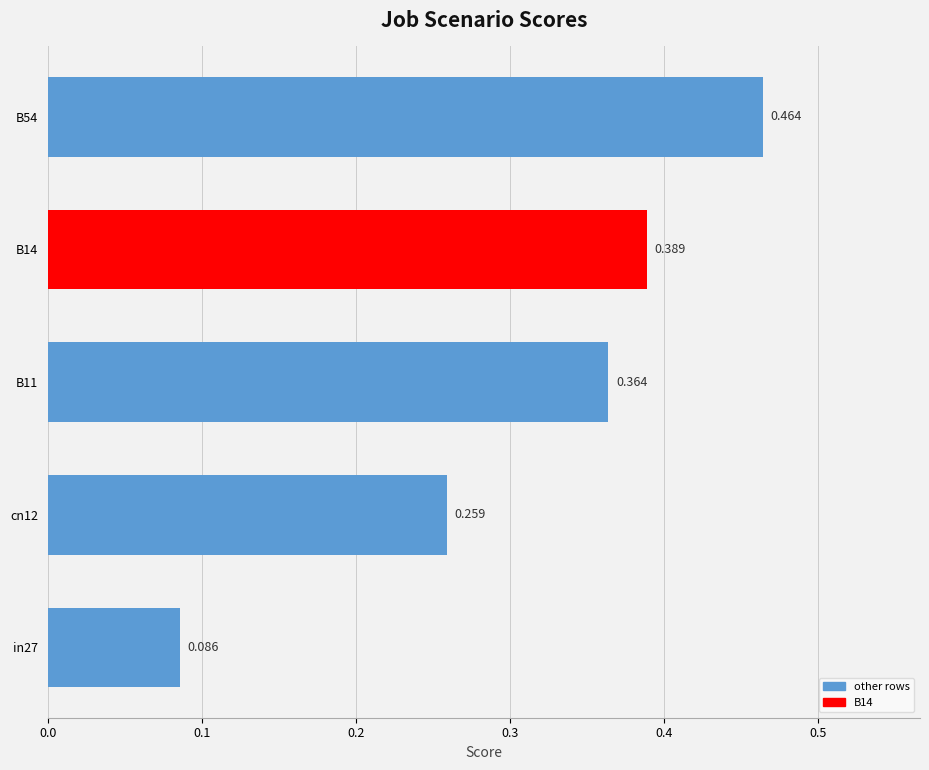

How many distinct data groups are displayed?

1